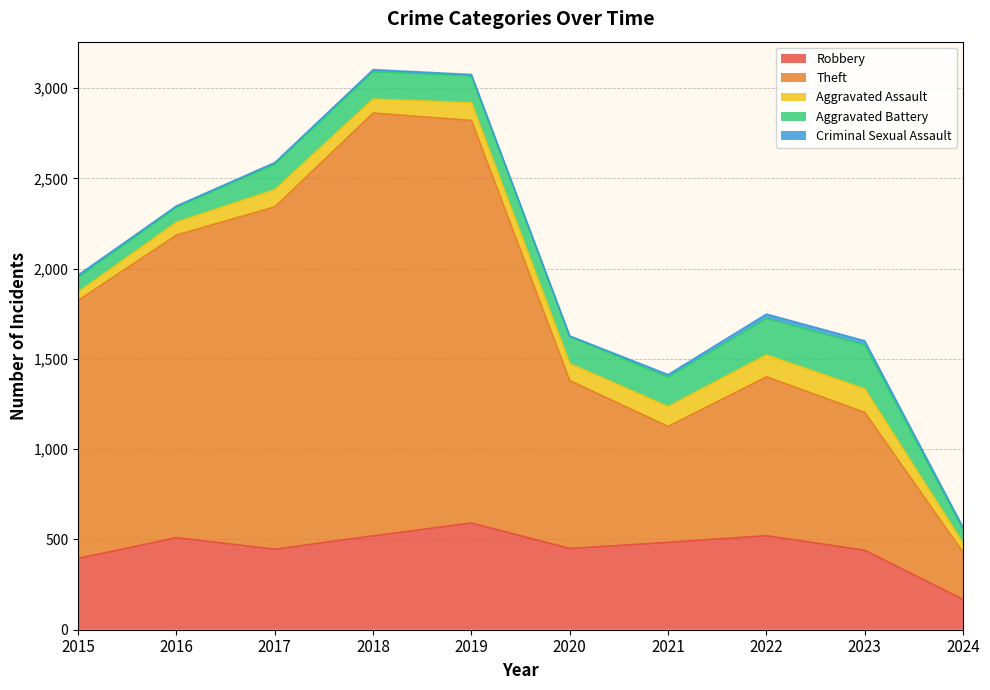

What is the average value of the Aggravated Assault series?

89